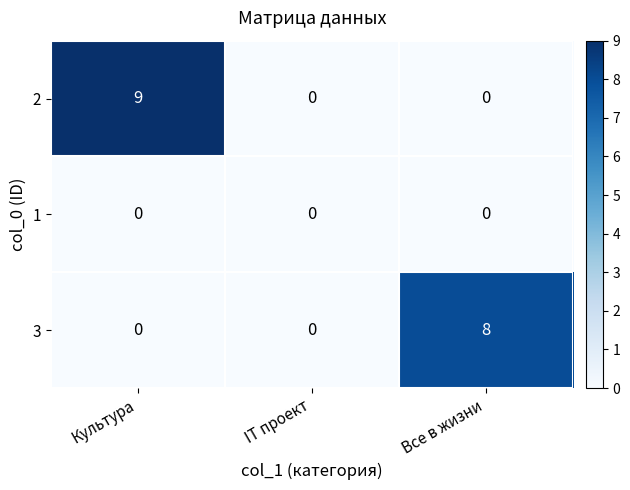

Count the 2 values in the range 0 to 9.

3